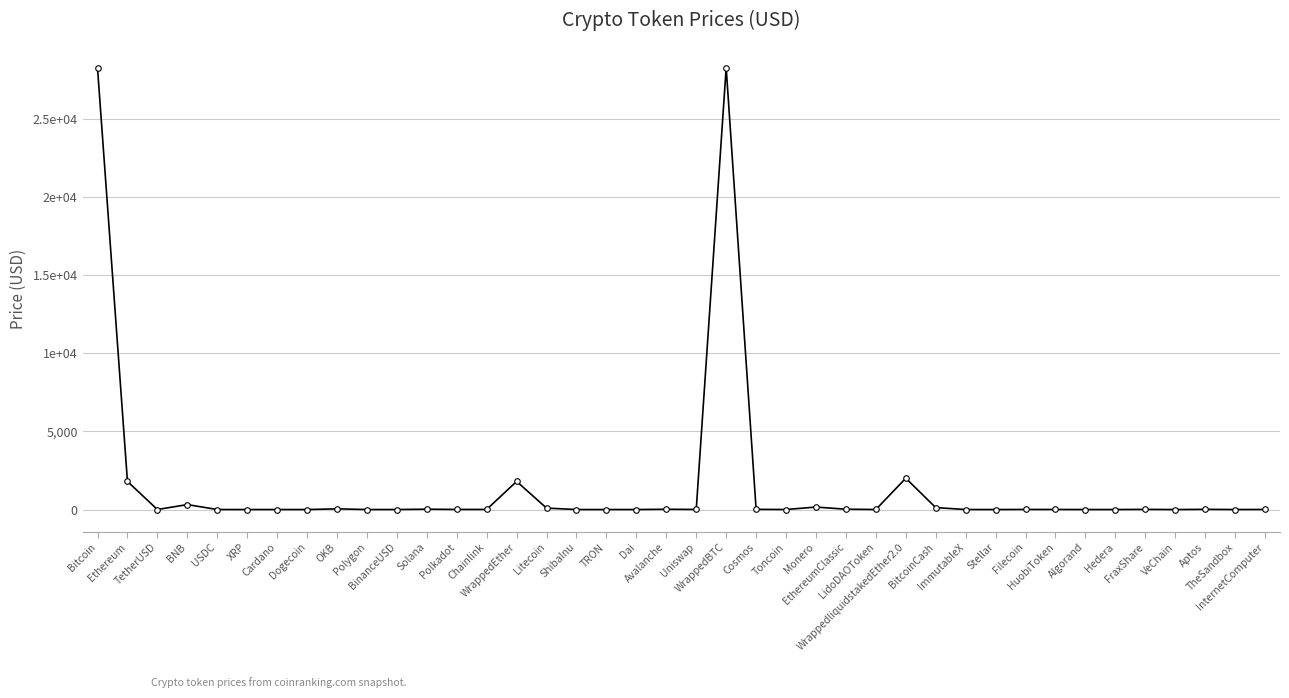

Does the chart have visible grid lines?

Yes